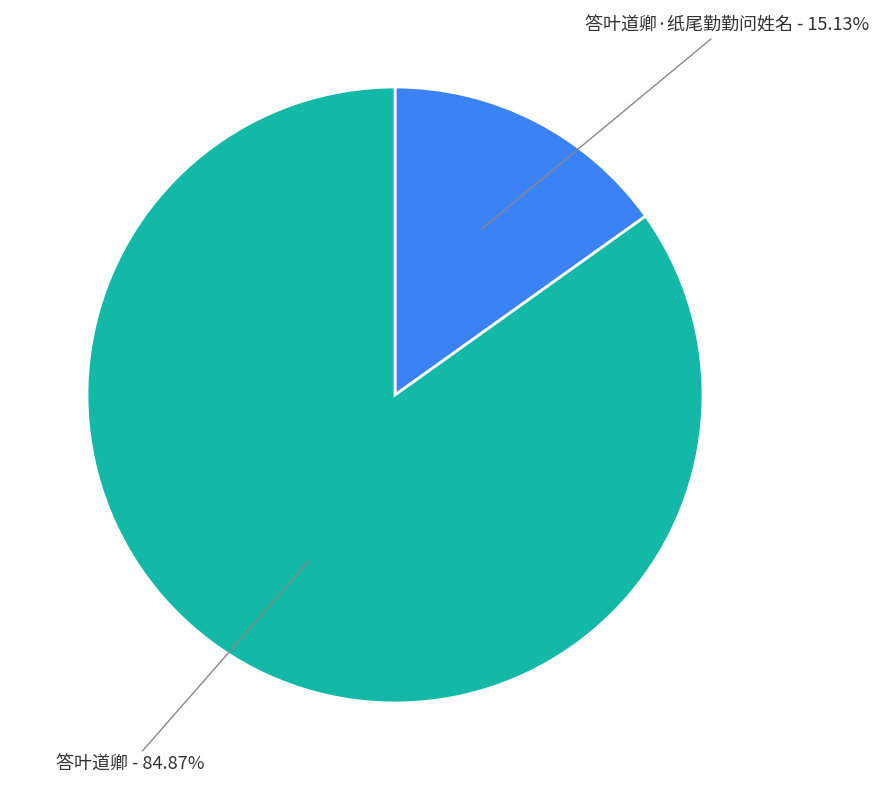

To the nearest percent, what is the average slice percentage?

50%